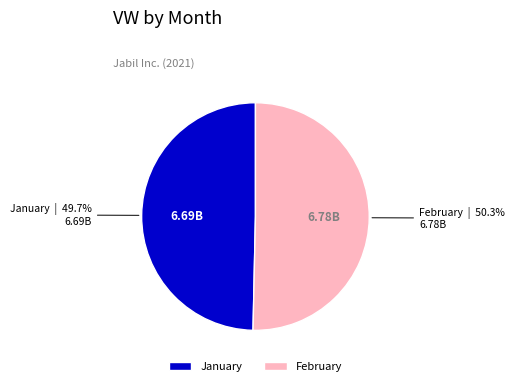

How much of the chart is everything except February?

49.7%